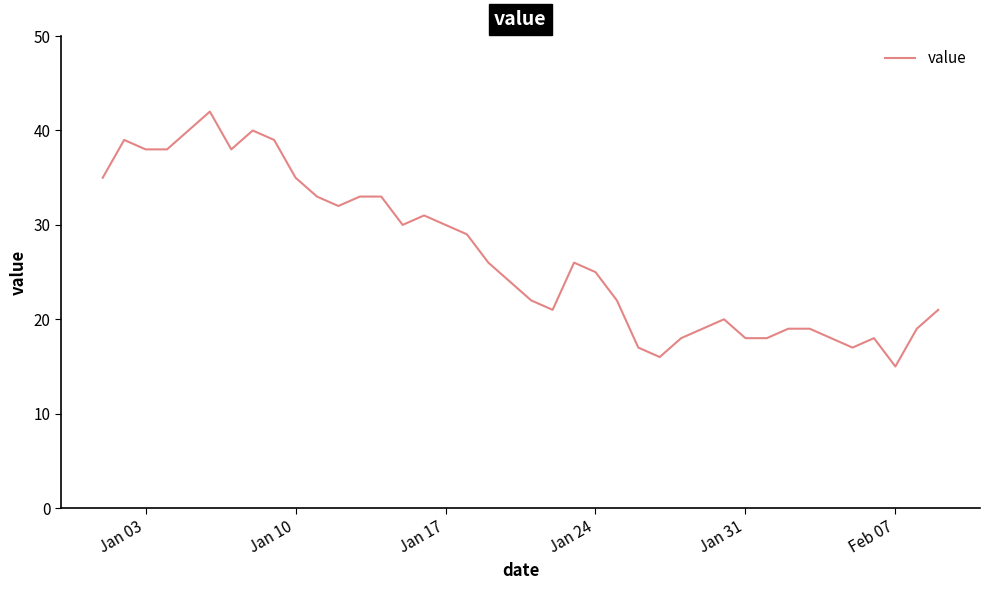

Reading left to right, what are all the values shown in this chart?

35	39	38	38	40	42	38	40	39	35	33	32	33	33	30	31	30	29	26	24	22	21	26	25	22	17	16	18	19	20	18	18	19	19	18	17	18	15	19	21